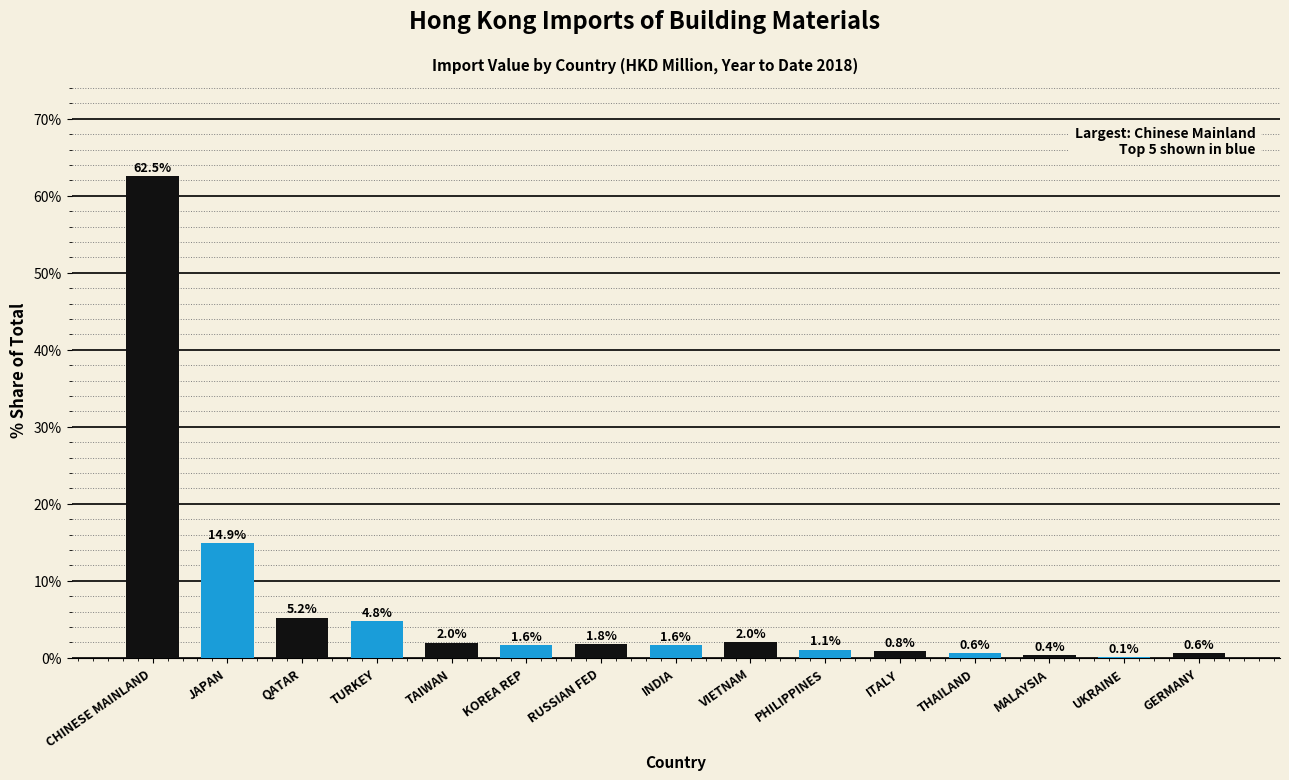

Reading left to right, extract all data points from this chart.

CHINESE MAINLAND=62.5	JAPAN=14.9	QATAR=5.2	TURKEY=4.8	TAIWAN=2.0	KOREA REP=1.6	RUSSIAN FED=1.8	INDIA=1.6	VIETNAM=2.0	PHILIPPINES=1.1	ITALY=0.8	THAILAND=0.6	MALAYSIA=0.4	UKRAINE=0.1	GERMANY=0.6